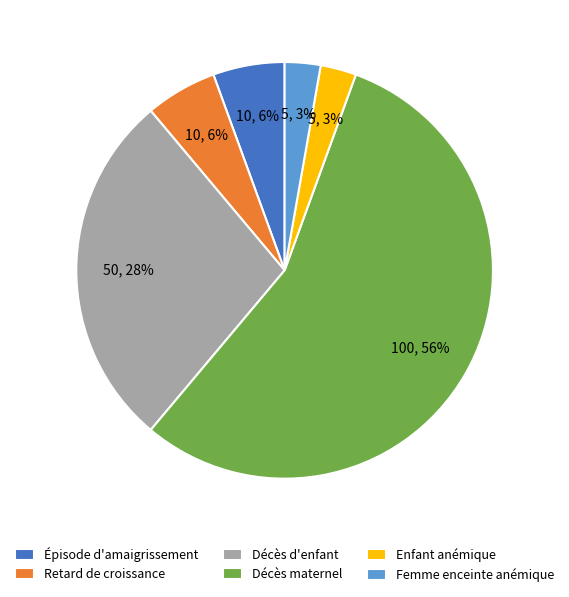

The Femme enceinte anémique slice represents 3% of the pie. True or false?

True